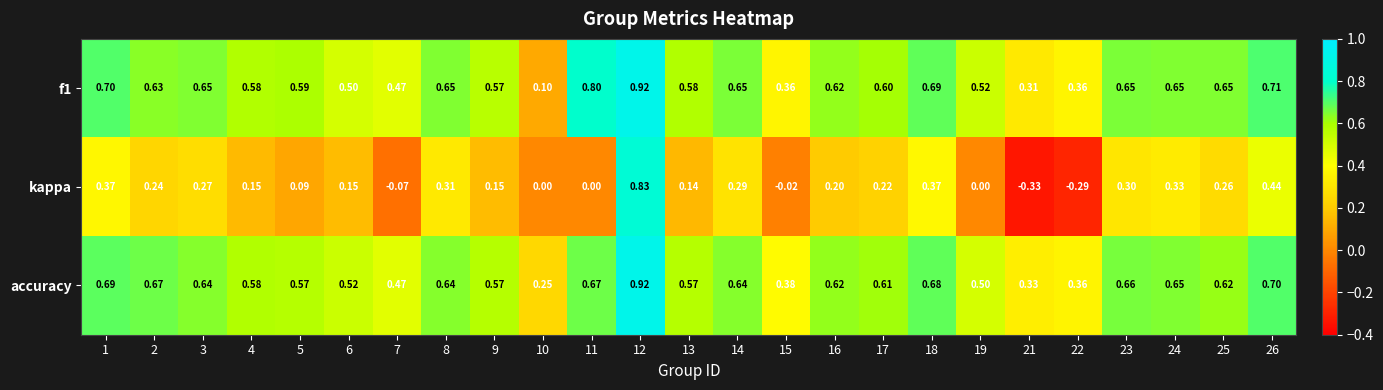

Between 13 and 23, which series saw the biggest shift?

kappa